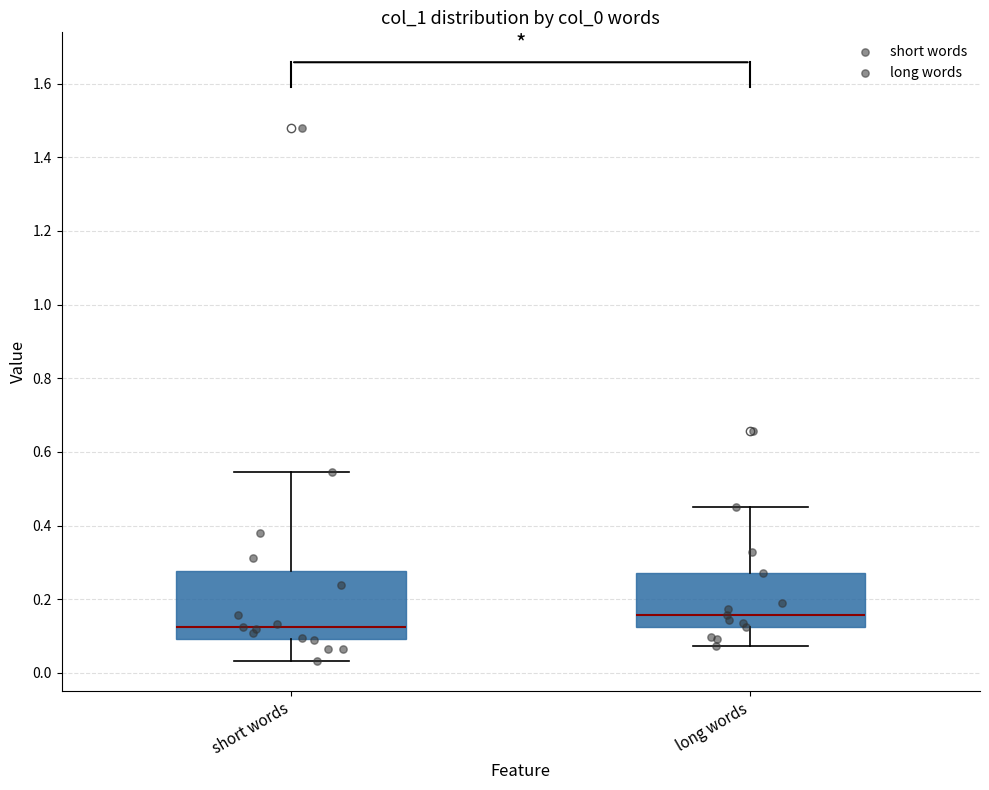

Reading left to right, read every box against the y-axis: the position of its median line, the range the box covers, and the ends of its whiskers. The values are not printed on the chart, so give them approximately, as read against the axis.

short words: median 0.12, box 0.10 to 0.28, whiskers 0.04 to 0.54
long words: median 0.16, box 0.12 to 0.28, whiskers 0.08 to 0.46